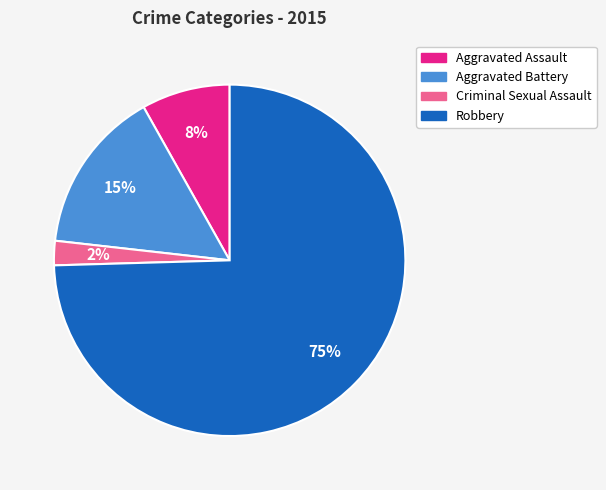

To the nearest percent, what is the combined percentage of Criminal Sexual Assault and Aggravated Battery?

17%